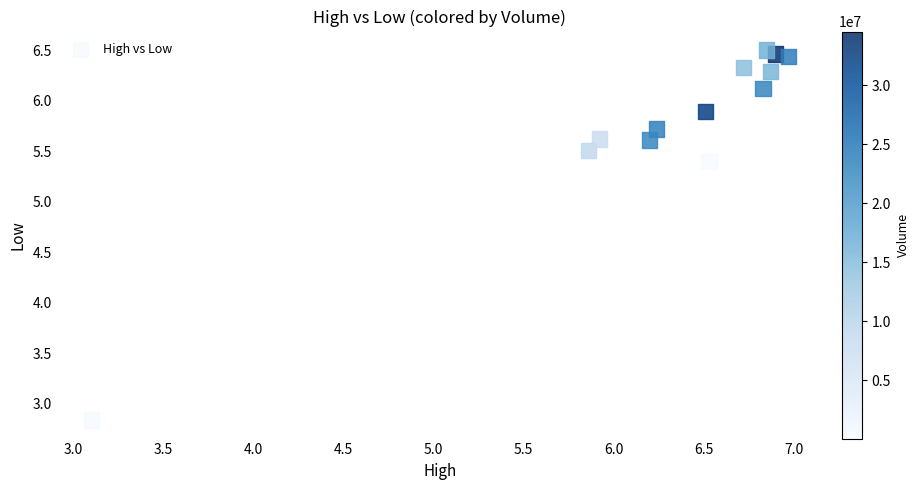

What is the range of X values (max minus min)?

3.9